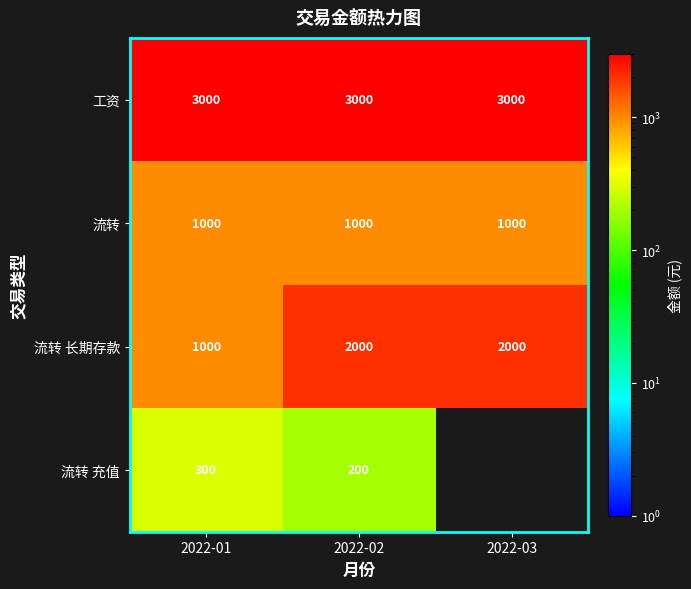

What is the total value across all series at 2022-02?

6200